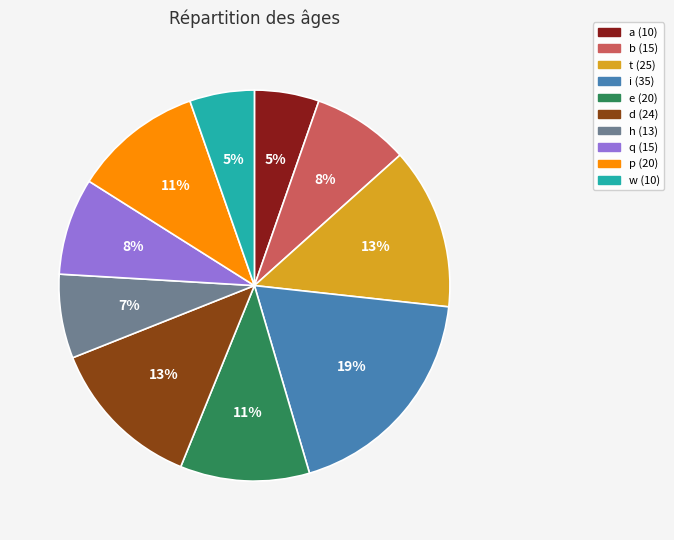

Does b account for over 50% of the chart?

No